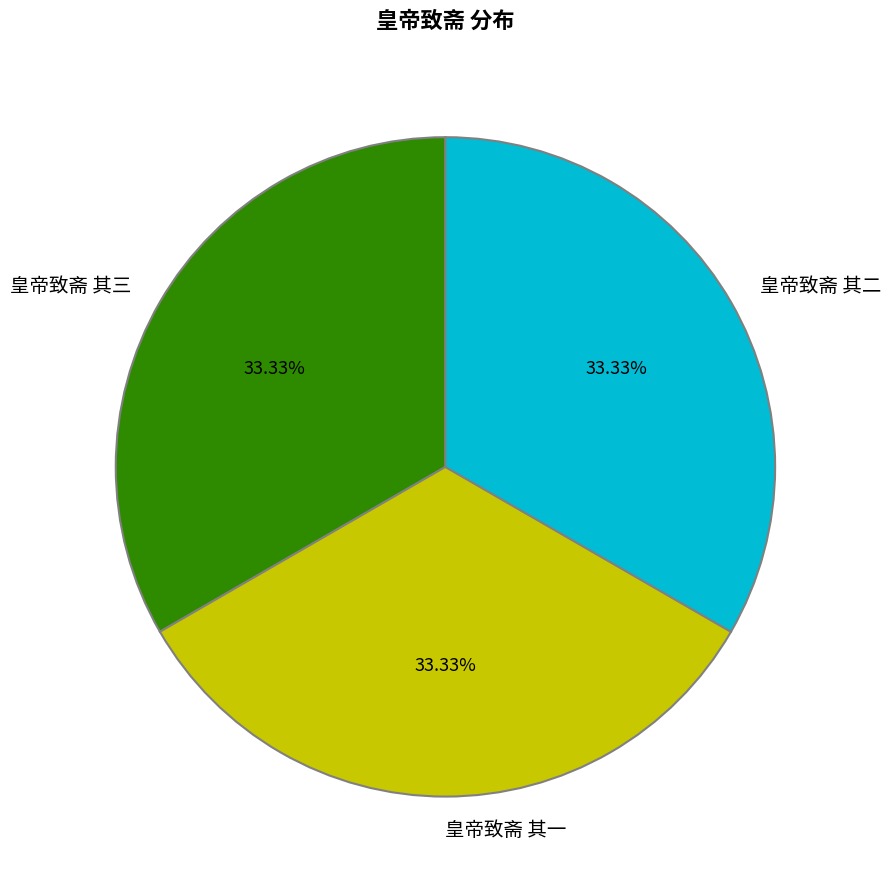

Do 皇帝致斋 其二 and 皇帝致斋 其一 together represent more than half of the pie?

Yes